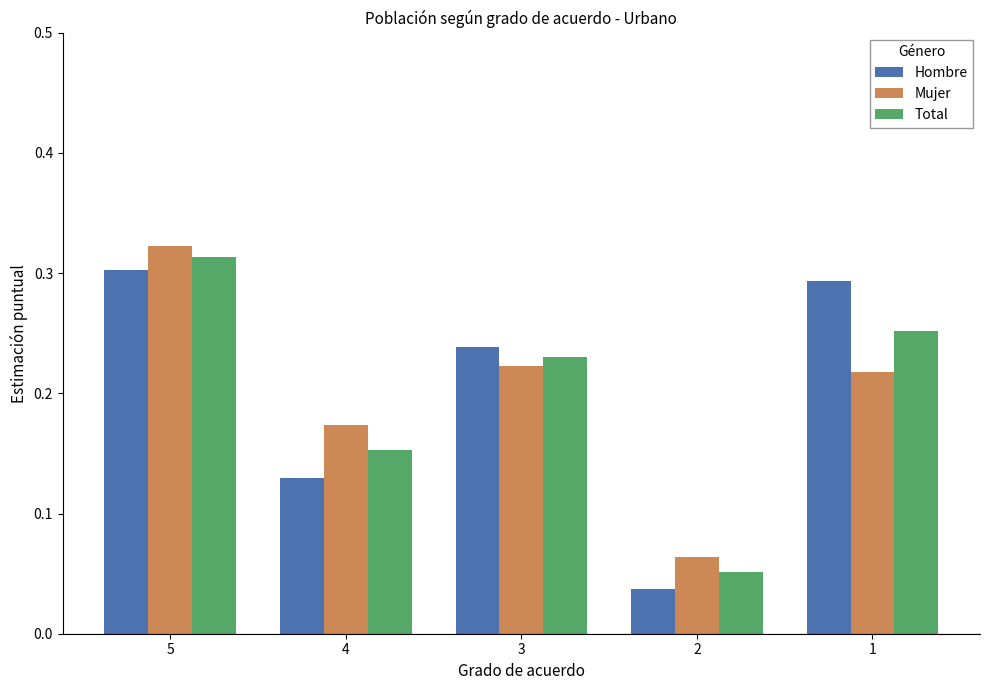

Is it true that Hombre equals 0.1 at 3?

False